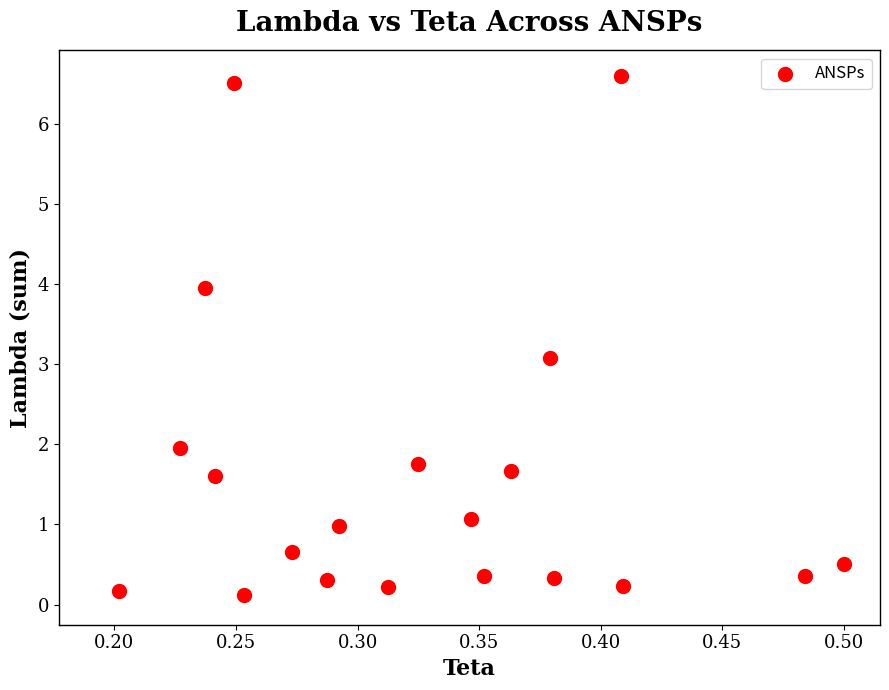

What Y value in the scatter plot is closest to 3?

3.1